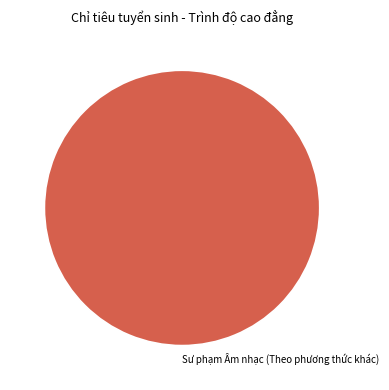

Count the number of slices in the pie.

1